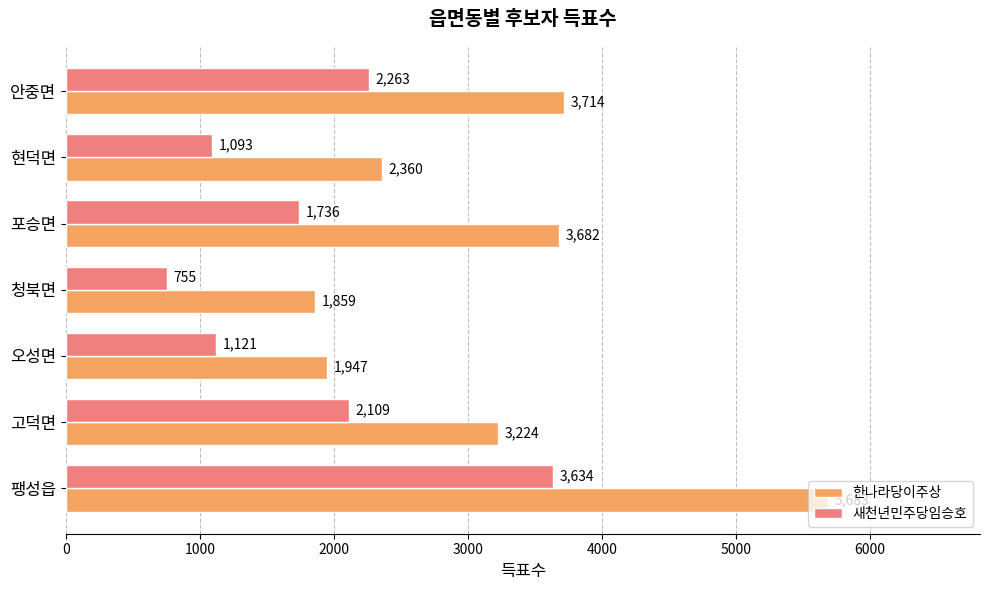

How many distinct data groups are displayed?

2